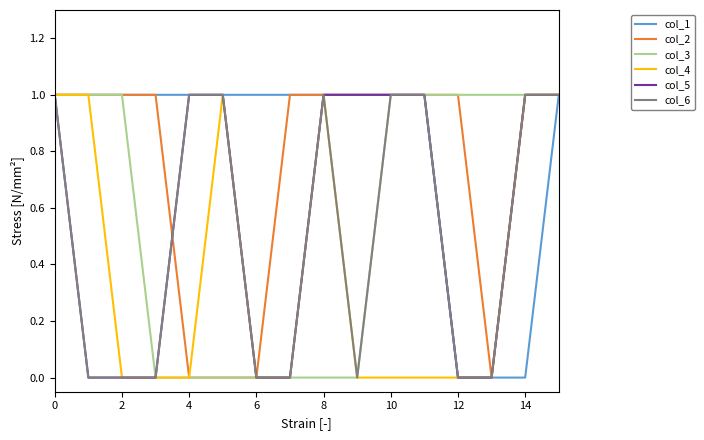

Which series has the largest total across all categories?

col_1